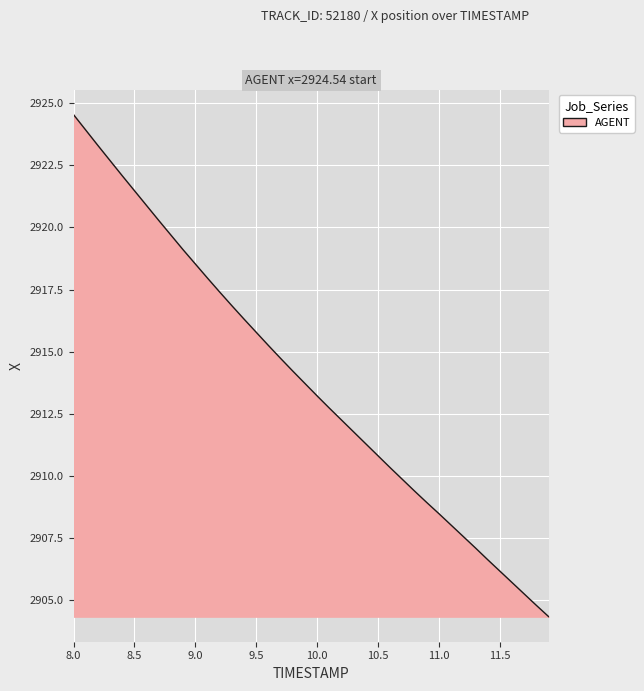

What is the maximum value shown in the chart?

2924.5